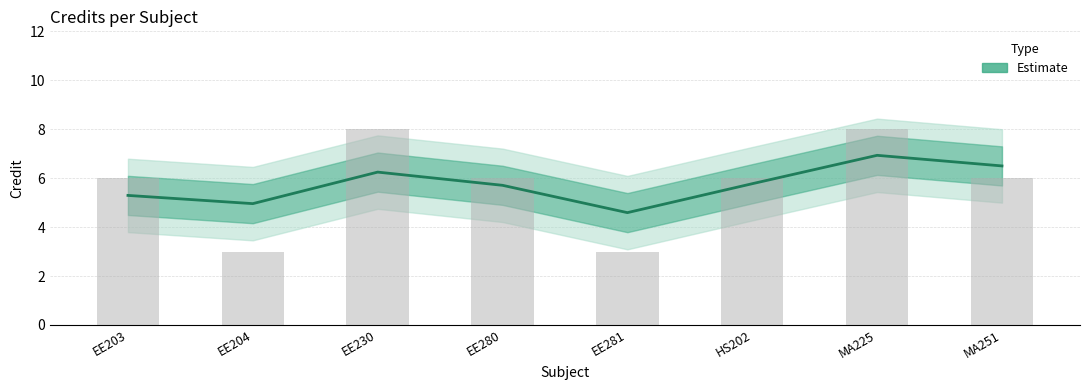

Reading right to left, extract all data points from this chart.

6.5	6.9	5.8	4.6	5.7	6.2	5.0	5.3